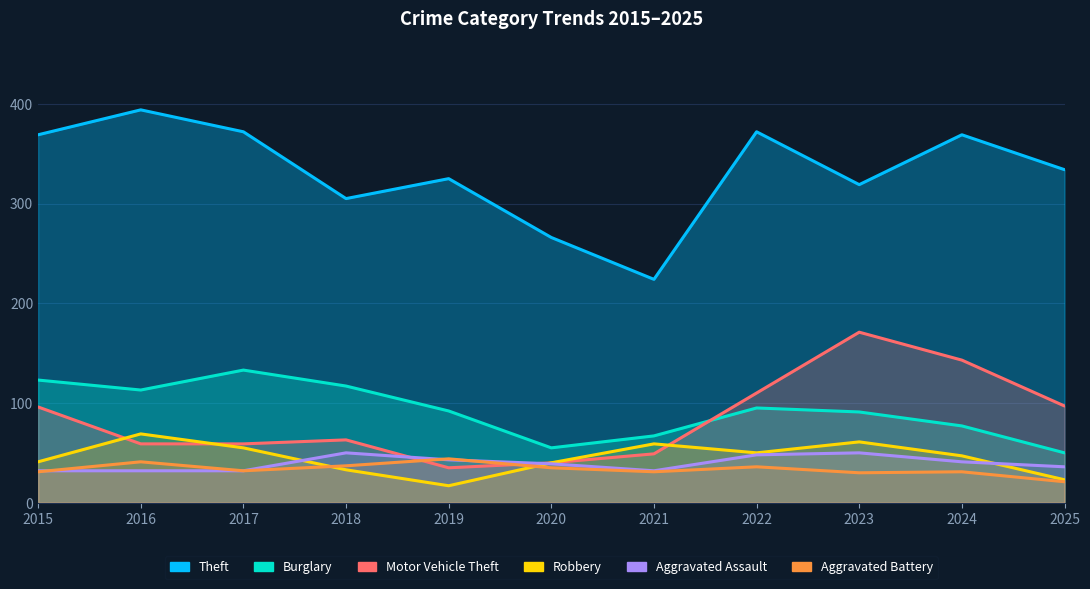

What is the sum of the Motor Vehicle Theft values at 2025 and 2019?

132